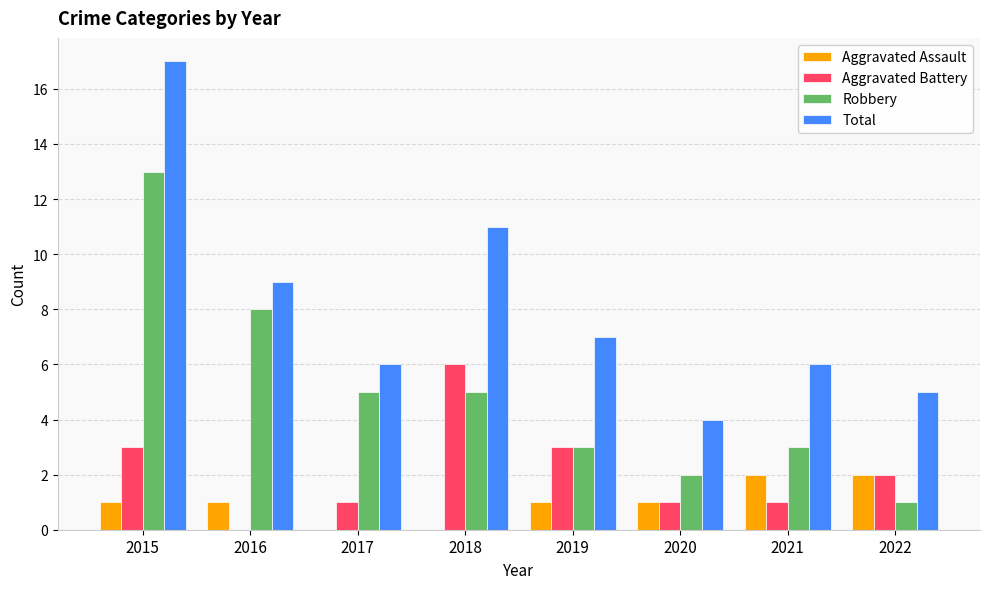

How many distinct data groups are displayed?

4